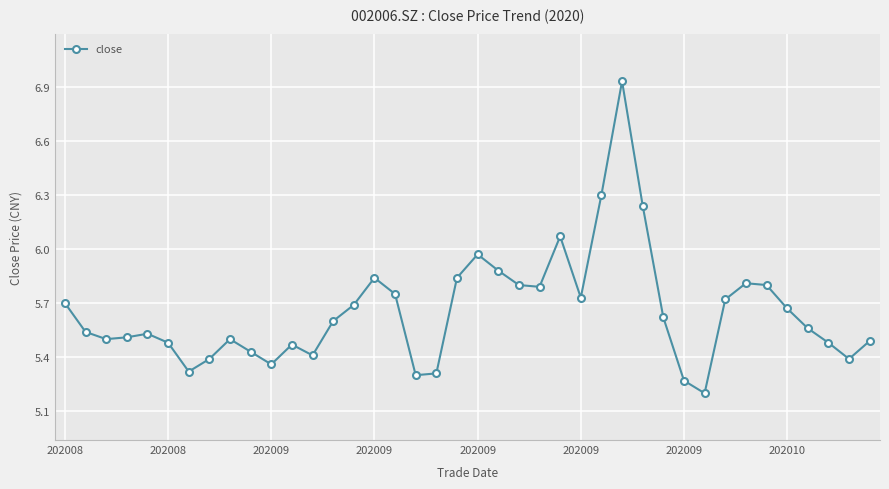

What is the smallest value displayed?

5.2